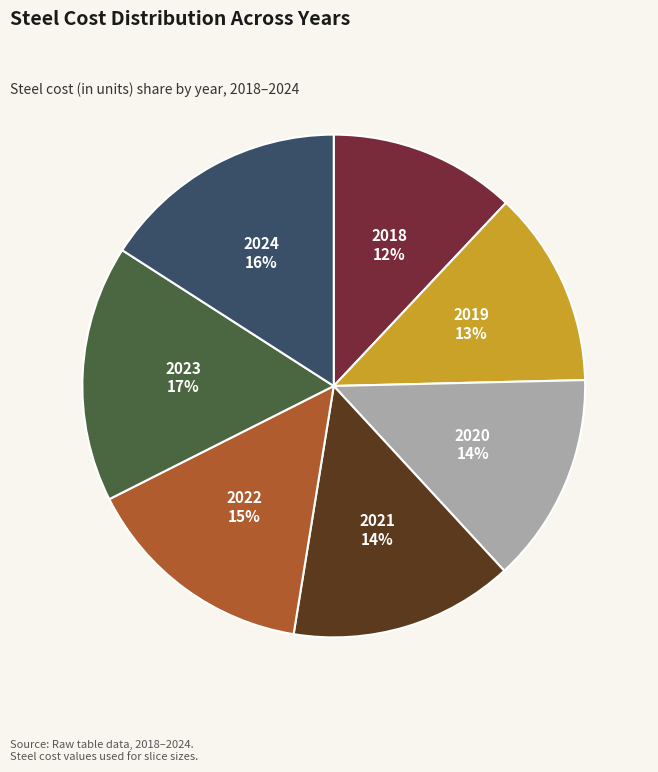

True or false: 2024 accounts for 28% of the total.

False